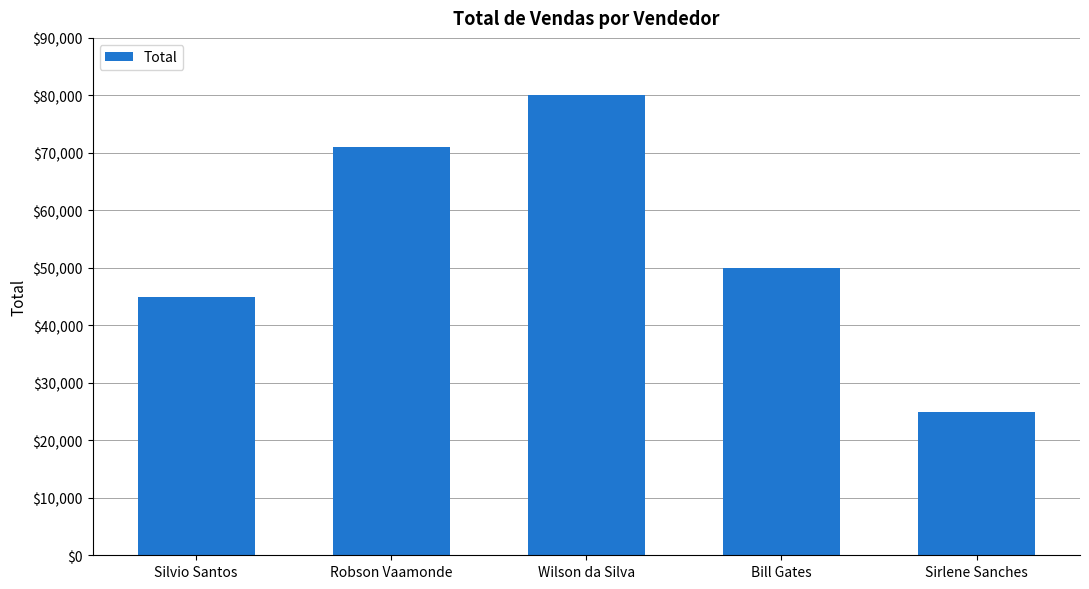

What value does the data have at Bill Gates?

50000